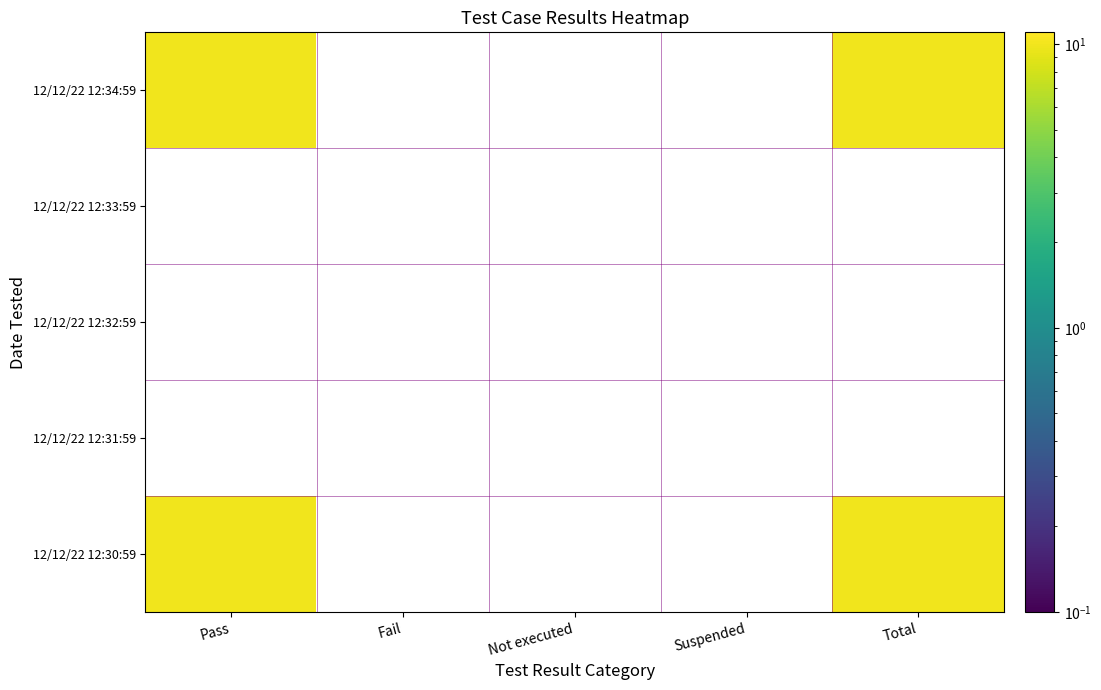

Count the number of data series in this chart.

5